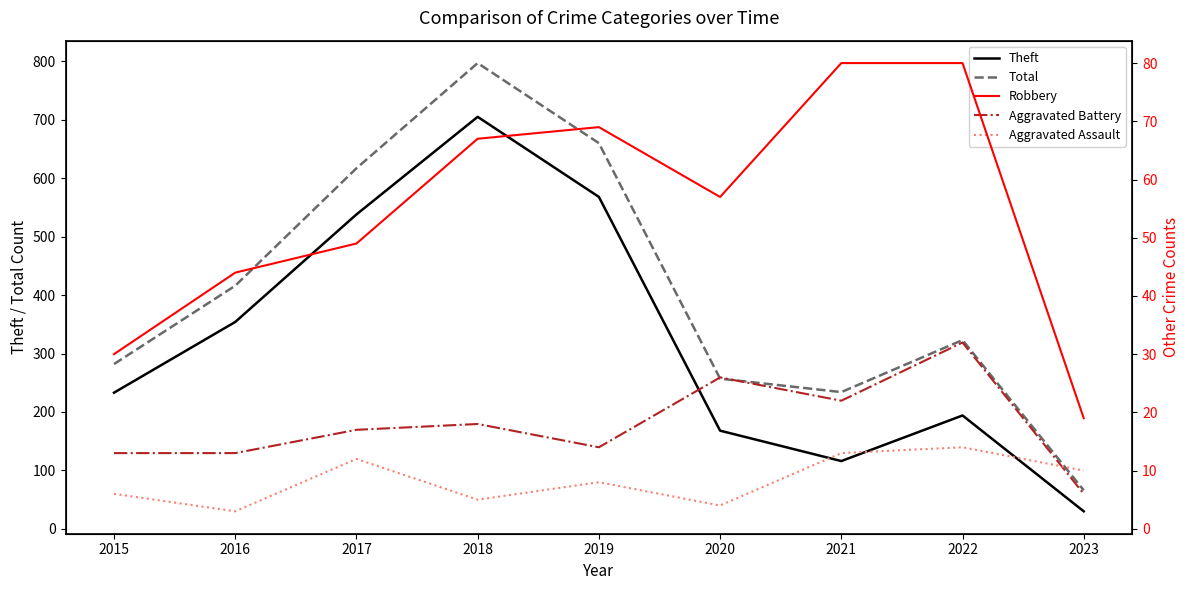

True or false: Robbery and Total intersect in this chart.

False